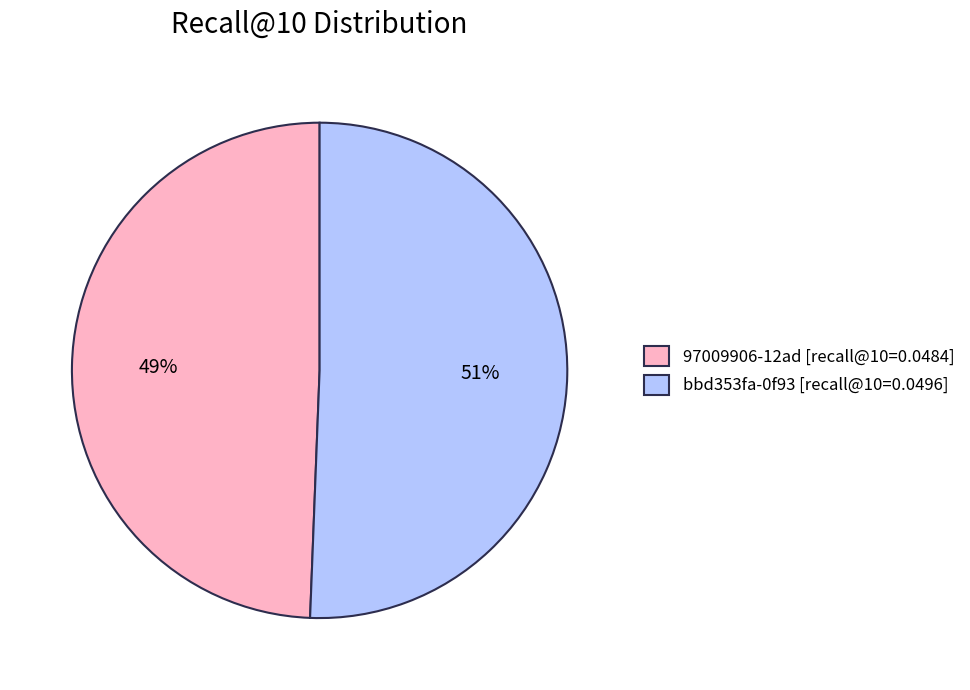

To the nearest percent, what percentage of the pie is 97009906-12ad [recall@10=0.0484]?

49%